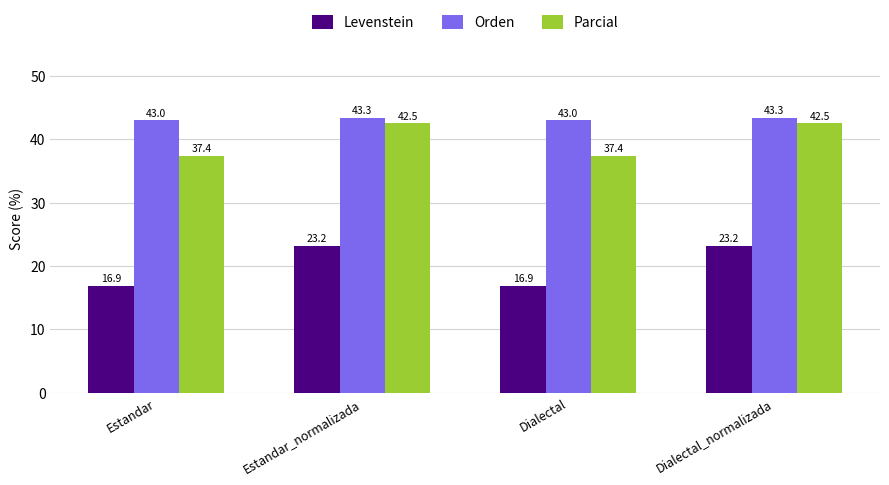

At how many categories does at least one series exceed 30?

4